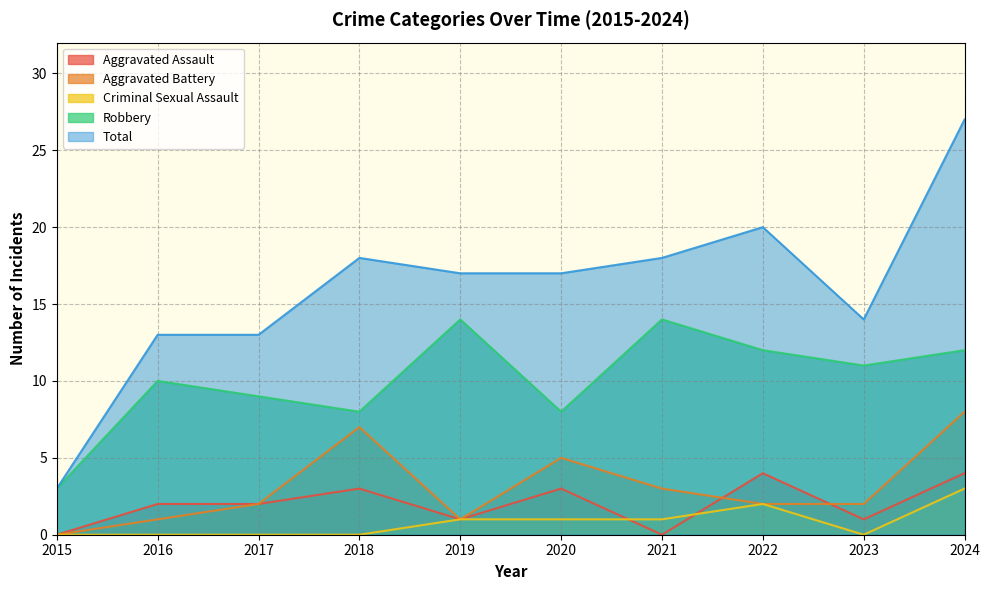

Which series changed the most between 2017 and 2021?

Robbery